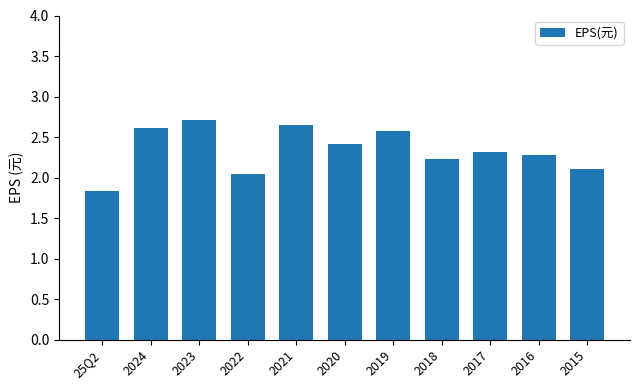

Approximately how many times larger is the value at 2024 compared to 2021?

1.0